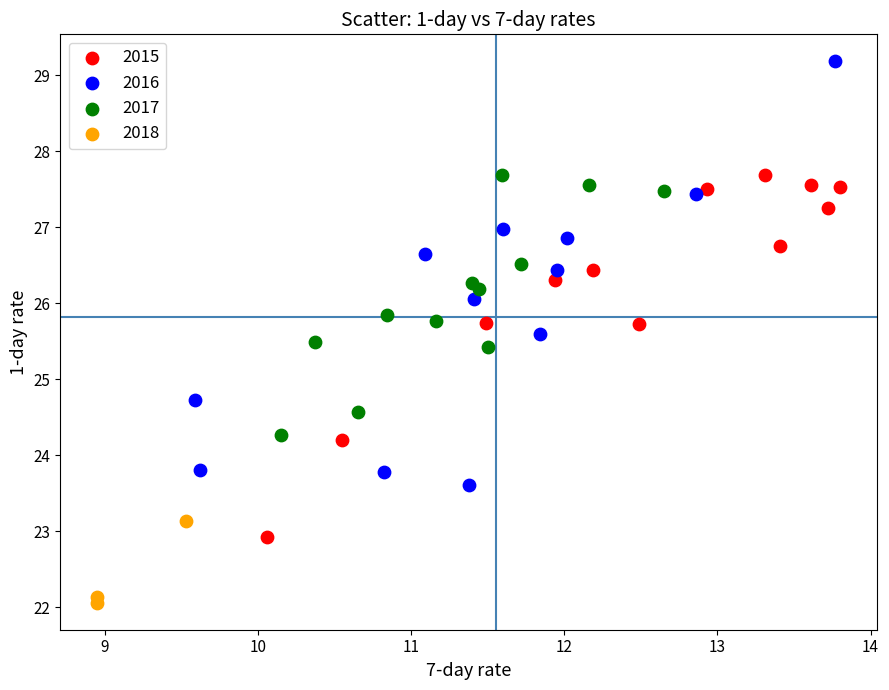

Which series has the largest Y range (max minus min)?

2016